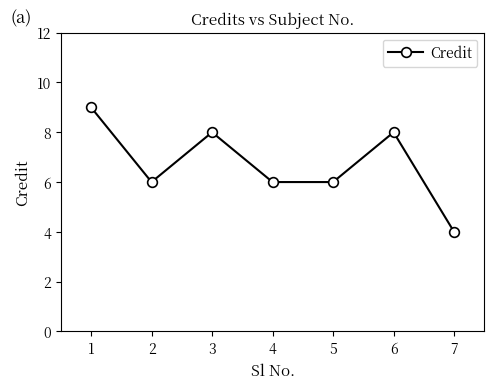

Which label corresponds to the smallest value in the chart?

7